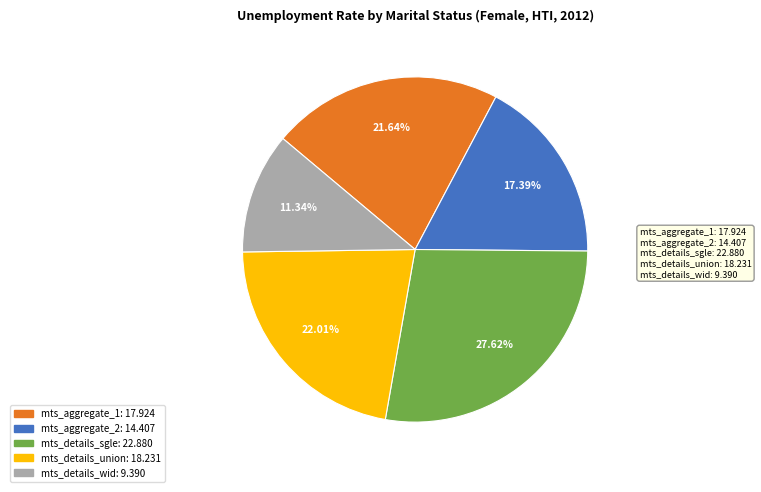

Approximately how many times larger is the value at mts_aggregate_2 compared to mts_details_sgle?

0.6